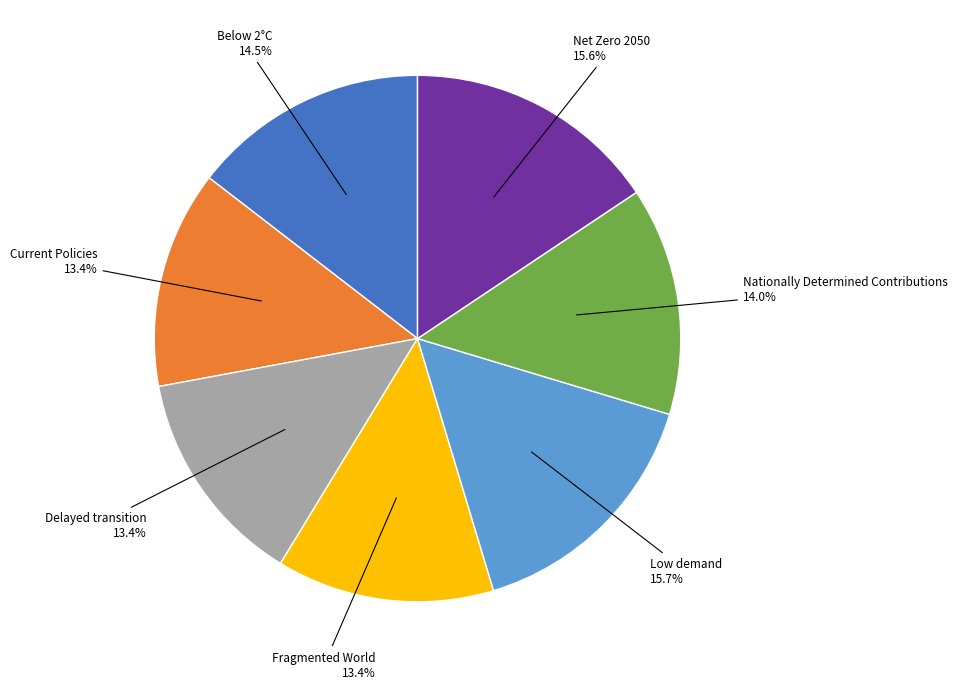

Is there a majority slice in this chart?

No